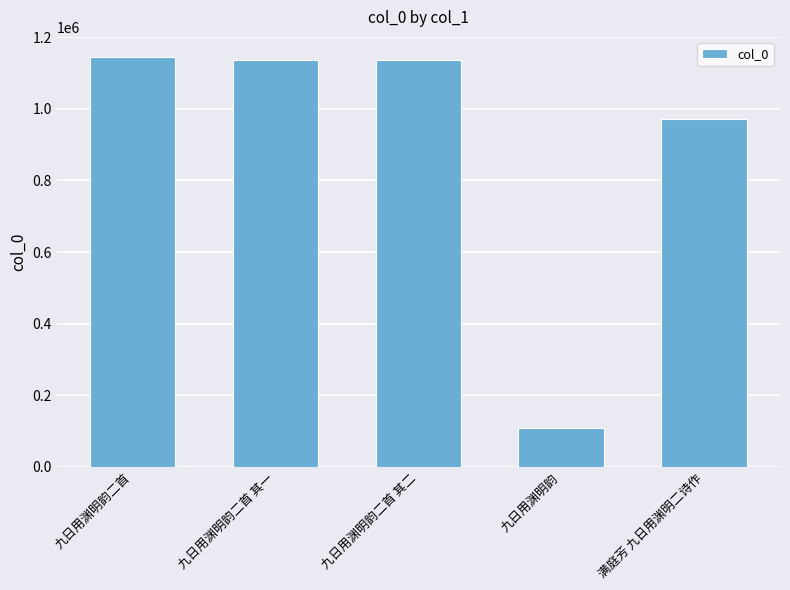

What is the smallest value displayed?

107203